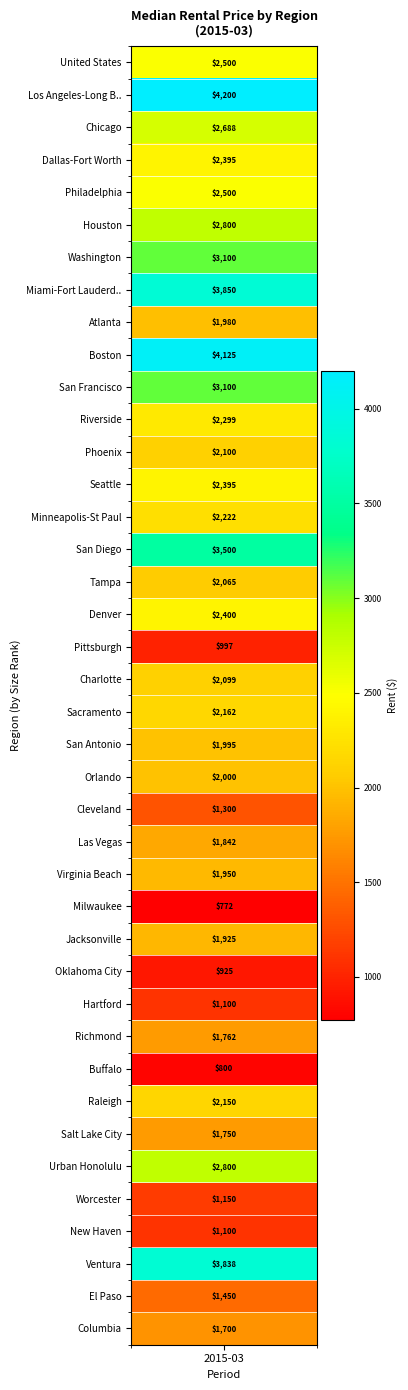

What is the change in value from Boston, MA to Columbia, SC?

-2425.0